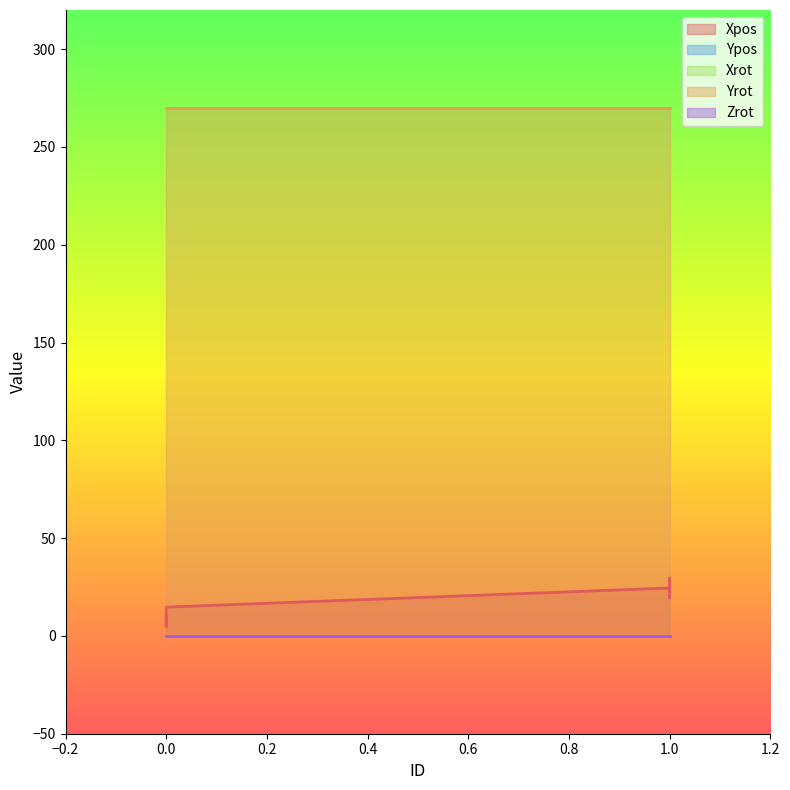

Reading left to right, what are all the values shown in this chart?

Xpos: 0=9.7	0=4.7	0=14.7	1=24.5	1=19.5	1=29.5
Ypos: 0=0.0	0=0.0	0=0.0	1=0.0	1=0.0	1=0.0
Xrot: 0=0.0	0=0.0	0=0.0	1=0.0	1=0.0	1=0.0
Yrot: 0=270.0	0=270.0	0=270.0	1=270.0	1=270.0	1=270.0
Zrot: 0=0.0	0=0.0	0=0.0	1=0.0	1=0.0	1=0.0